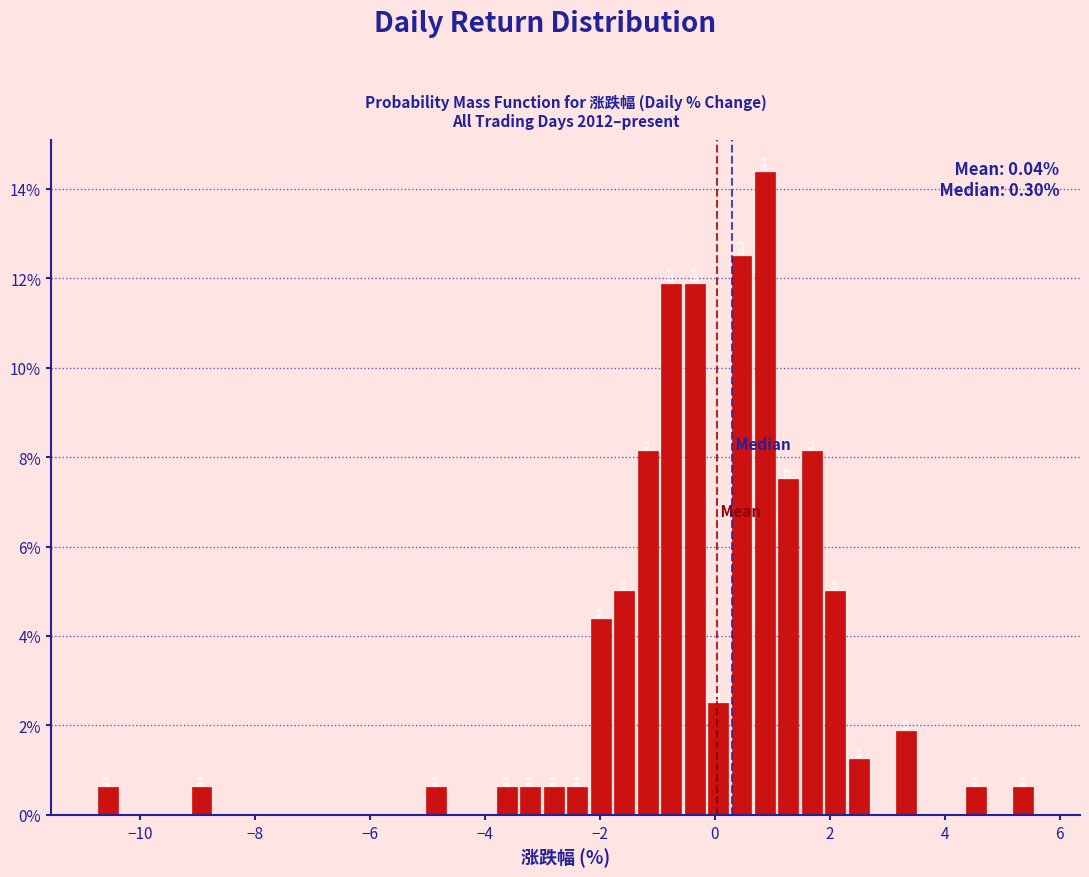

Around what value on the x-axis is the tallest bar? Give the approximate position of its centre, as read against the axis.

0.8